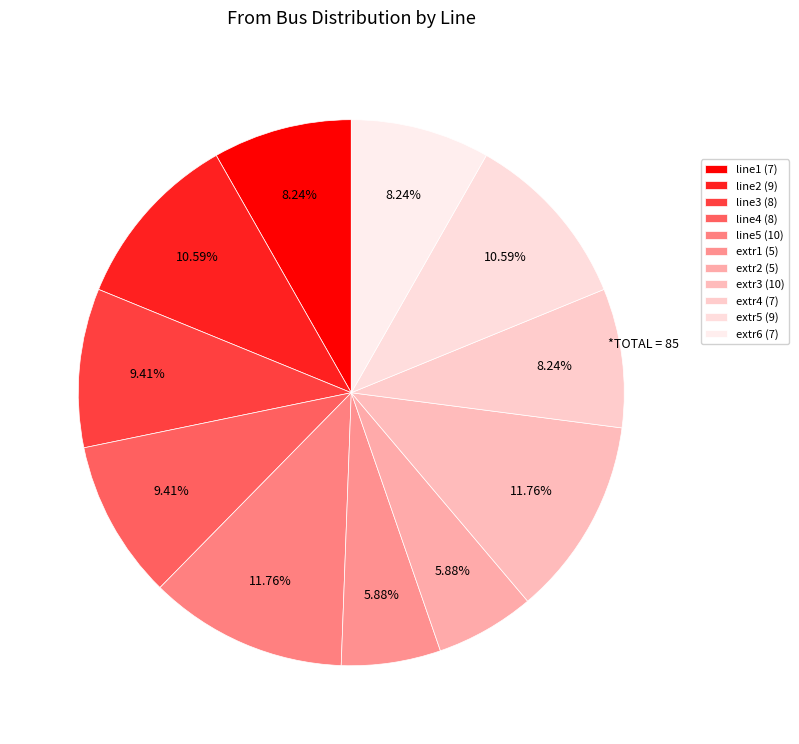

Does any single category account for the majority?

No